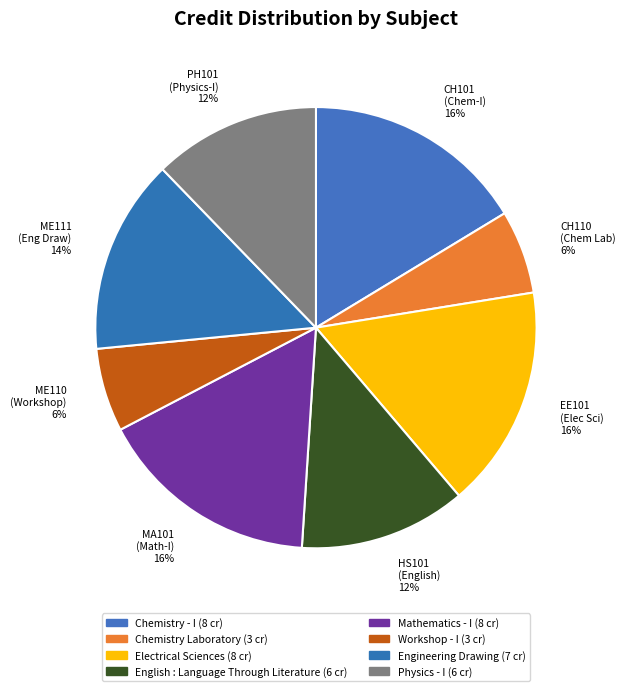

What percentage is the EE101 (Elec Sci) 16% slice, to the nearest percent?

16%